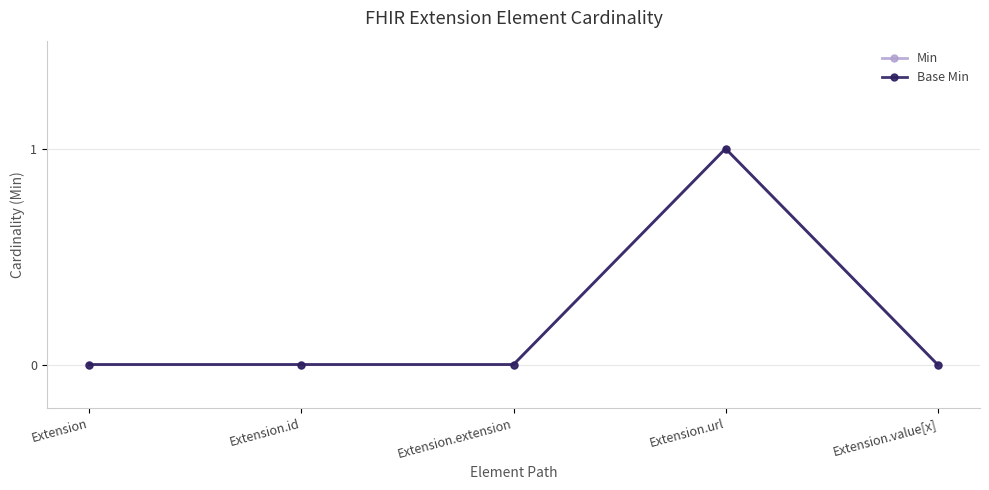

At how many categories does at least one series exceed 0?

1